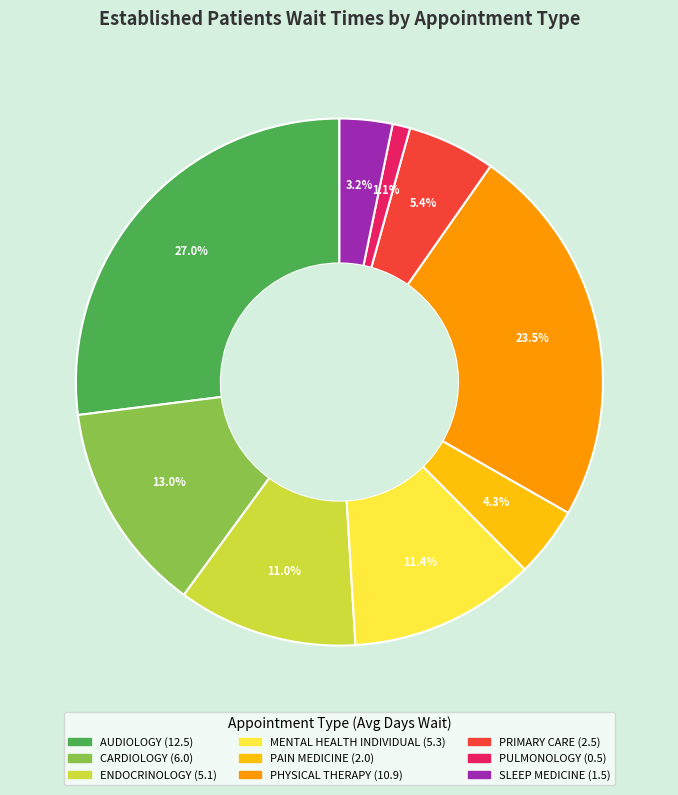

To the nearest percent, what is the average slice percentage?

11%